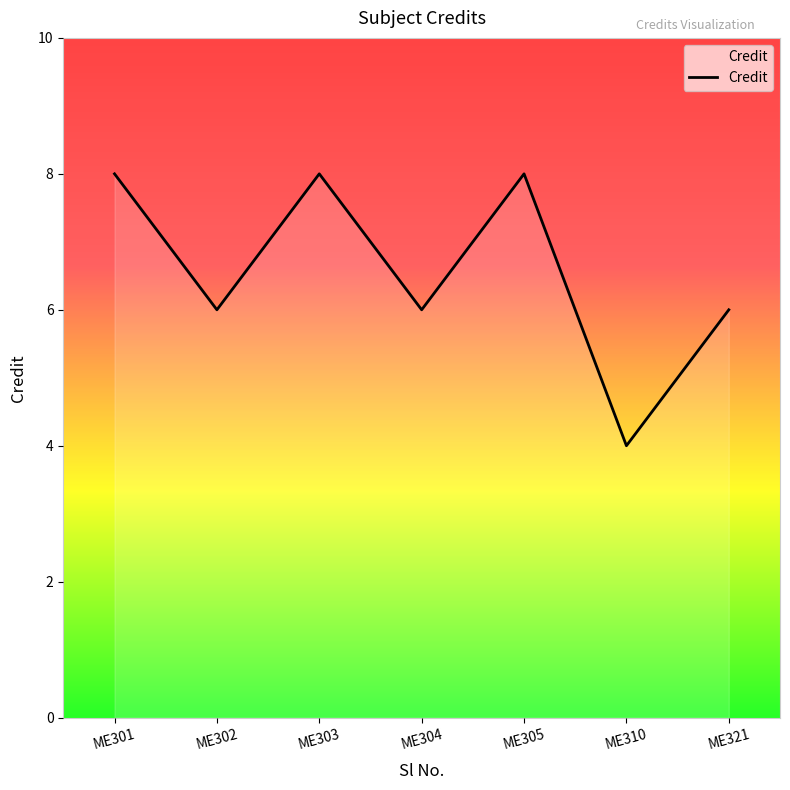

Does the chart display data point markers on the line(s)?

No